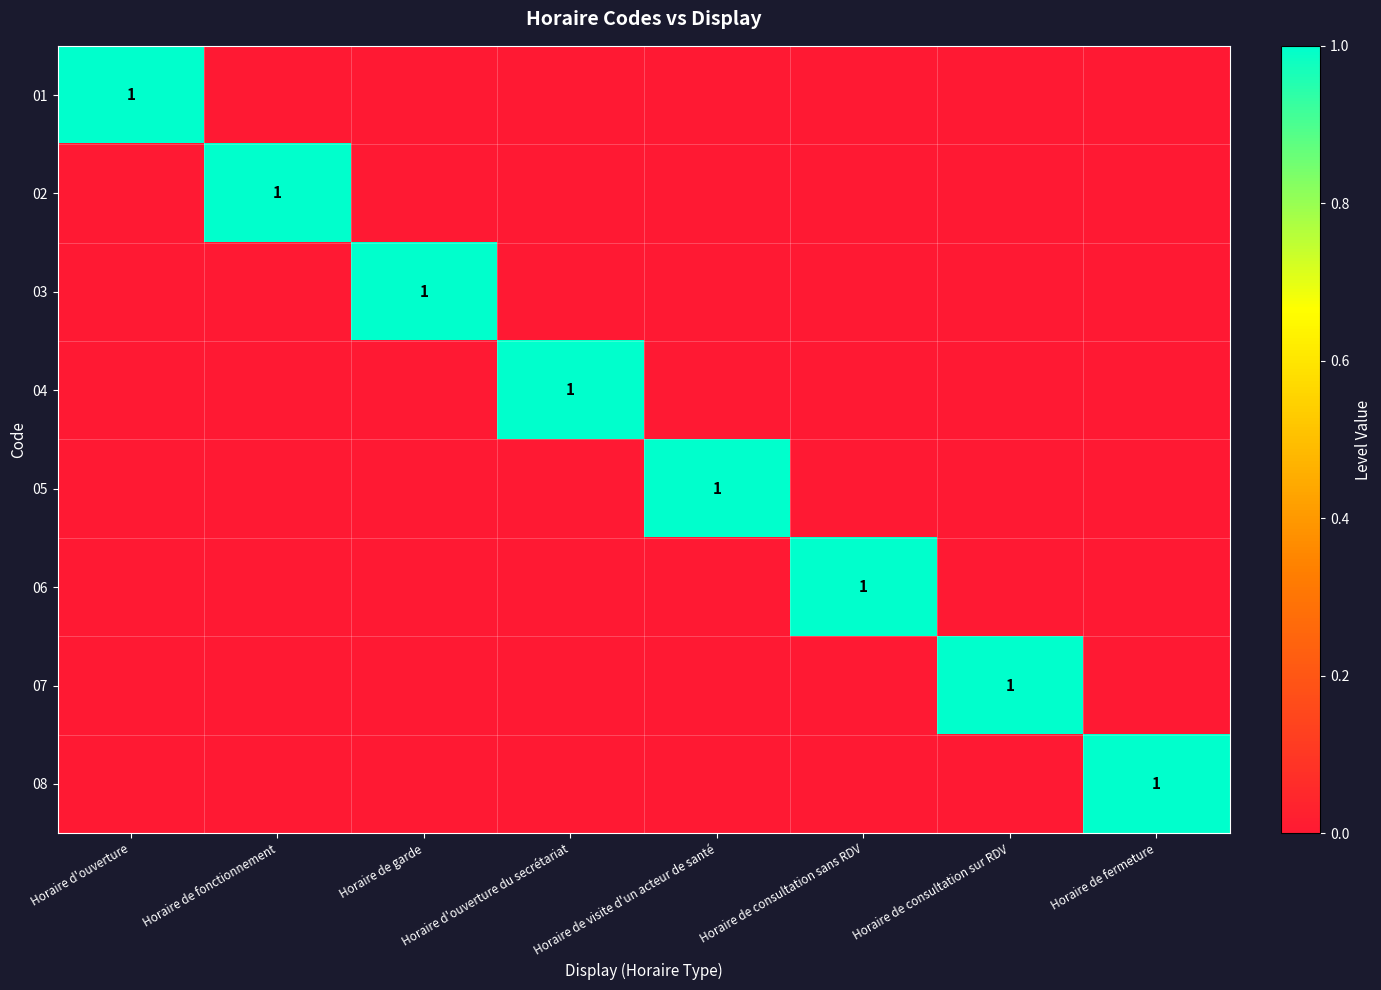

Is it true that 04 equals 1 at Horaire d'ouverture du secrétariat?

True